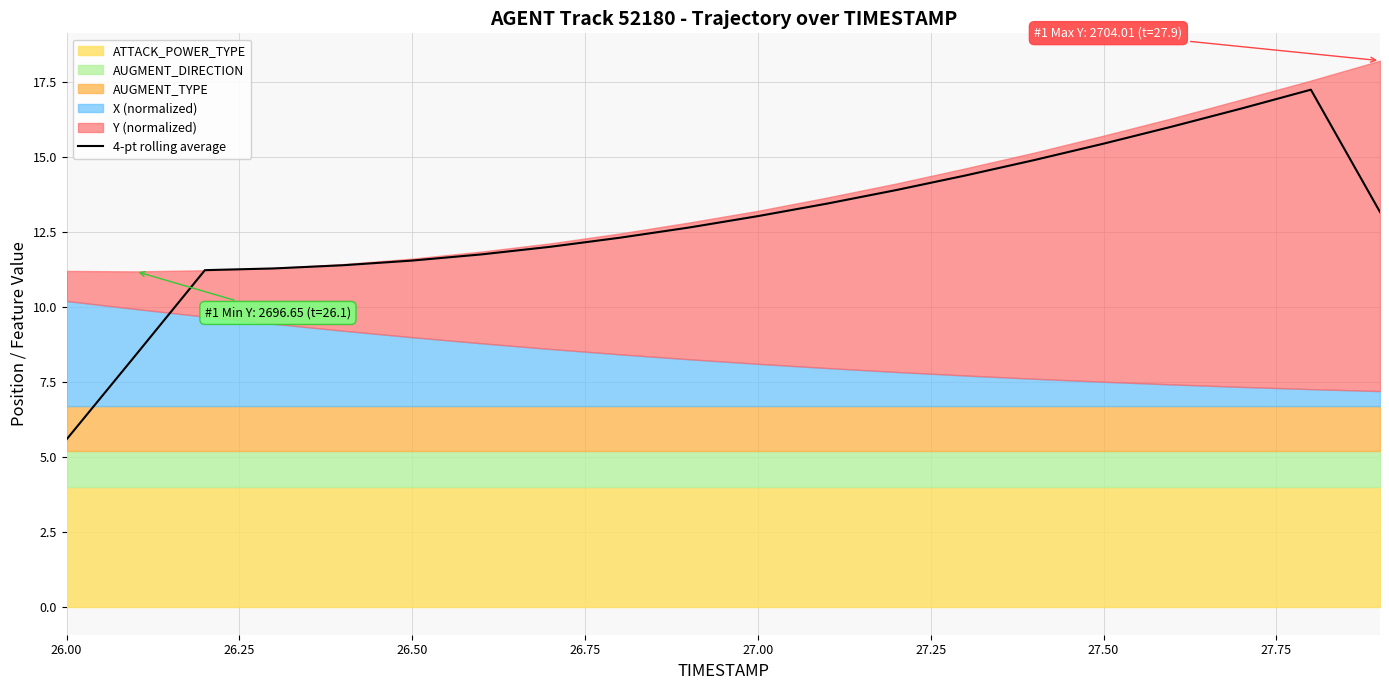

What position from the right is 26.50?

15